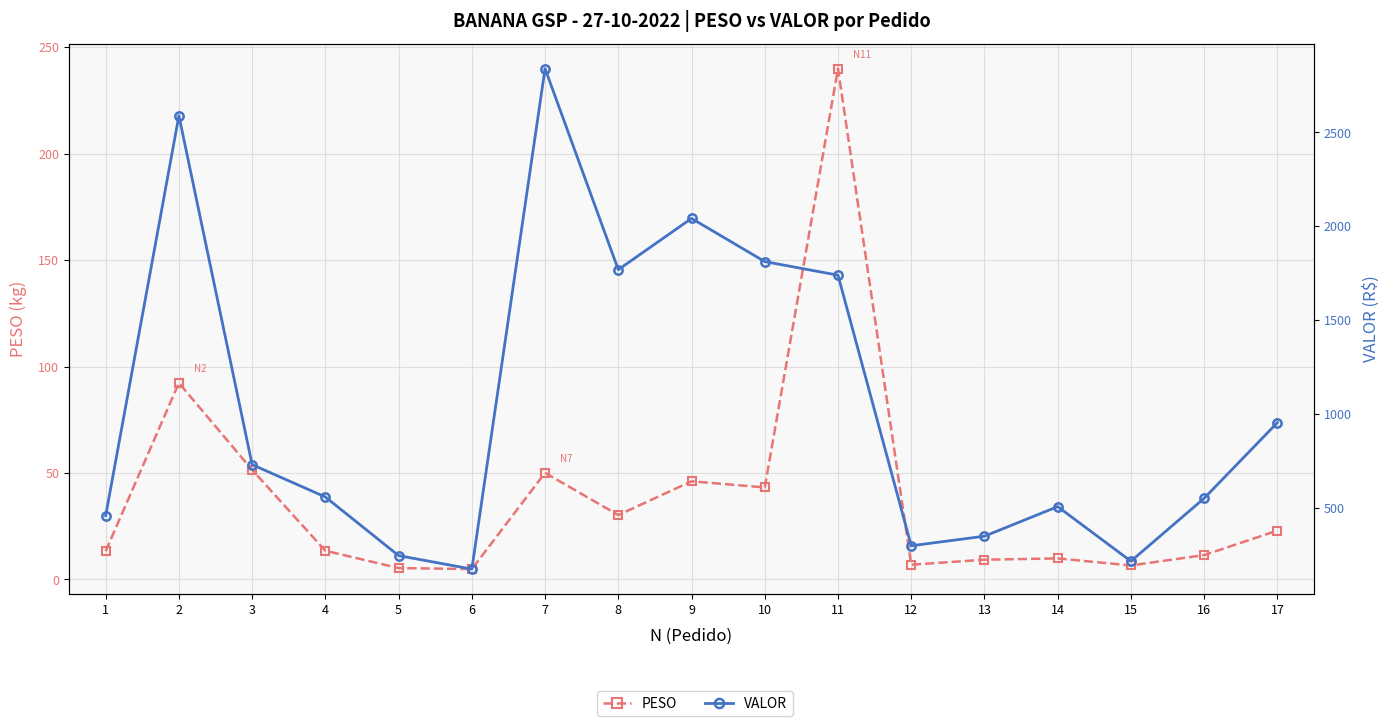

What is the spread (max minus min) of values at 15?

211.8